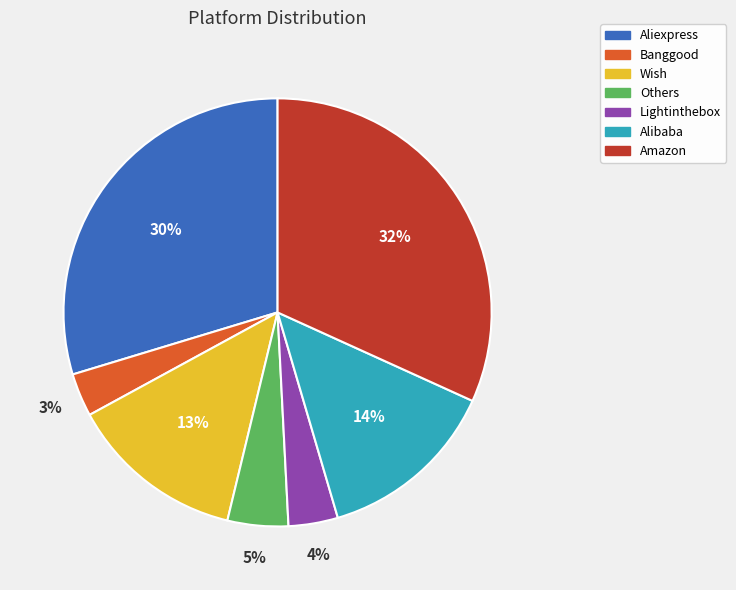

Between Aliexpress and Wish, which is larger?

Aliexpress